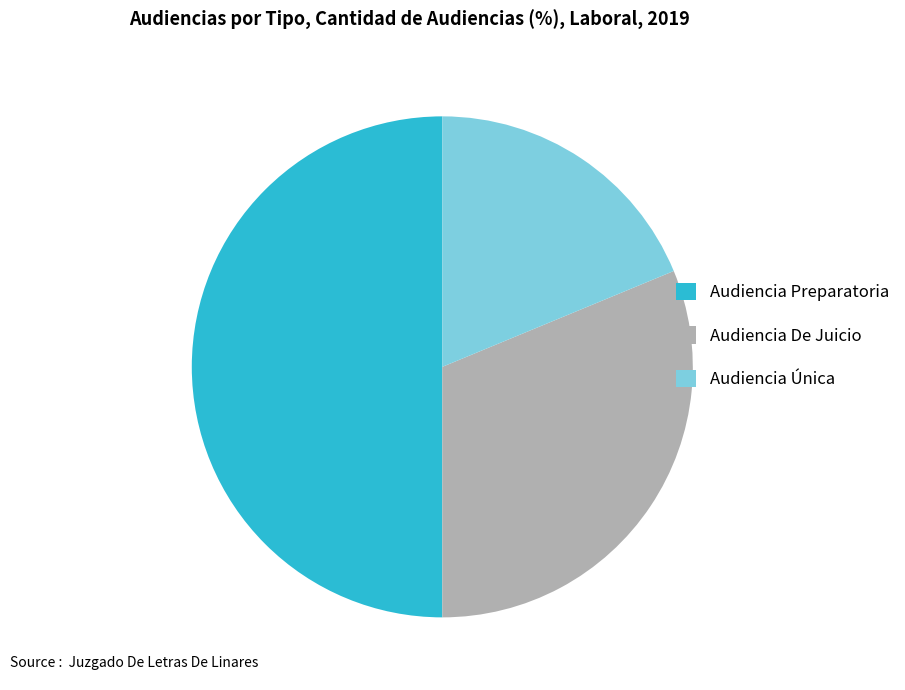

Rank the categories by value from lowest to highest.

Audiencia Única, Audiencia De Juicio, Audiencia Preparatoria